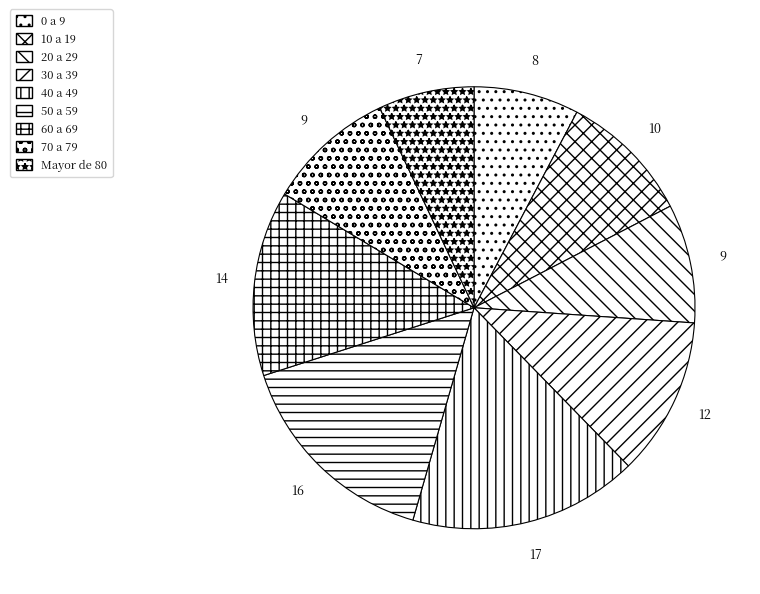

How many segments does this pie chart have?

9